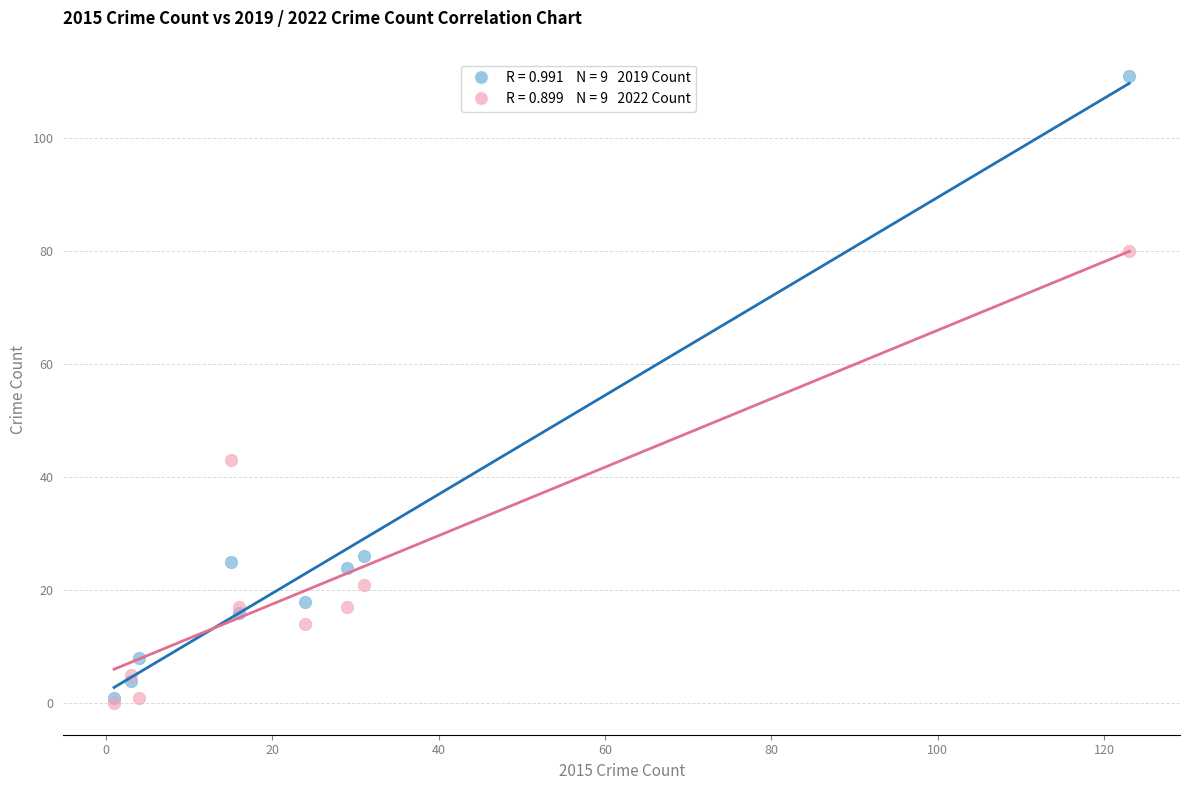

Across all series, what Y value is closest to 55?

43